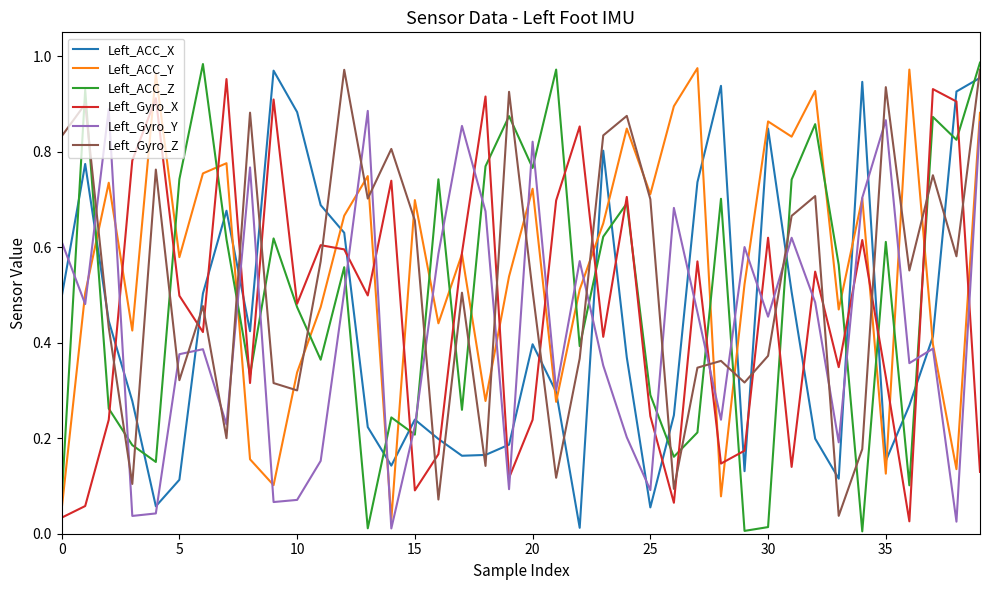

True or false: Left_Gyro_Z and Left_ACC_Z intersect in this chart.

True